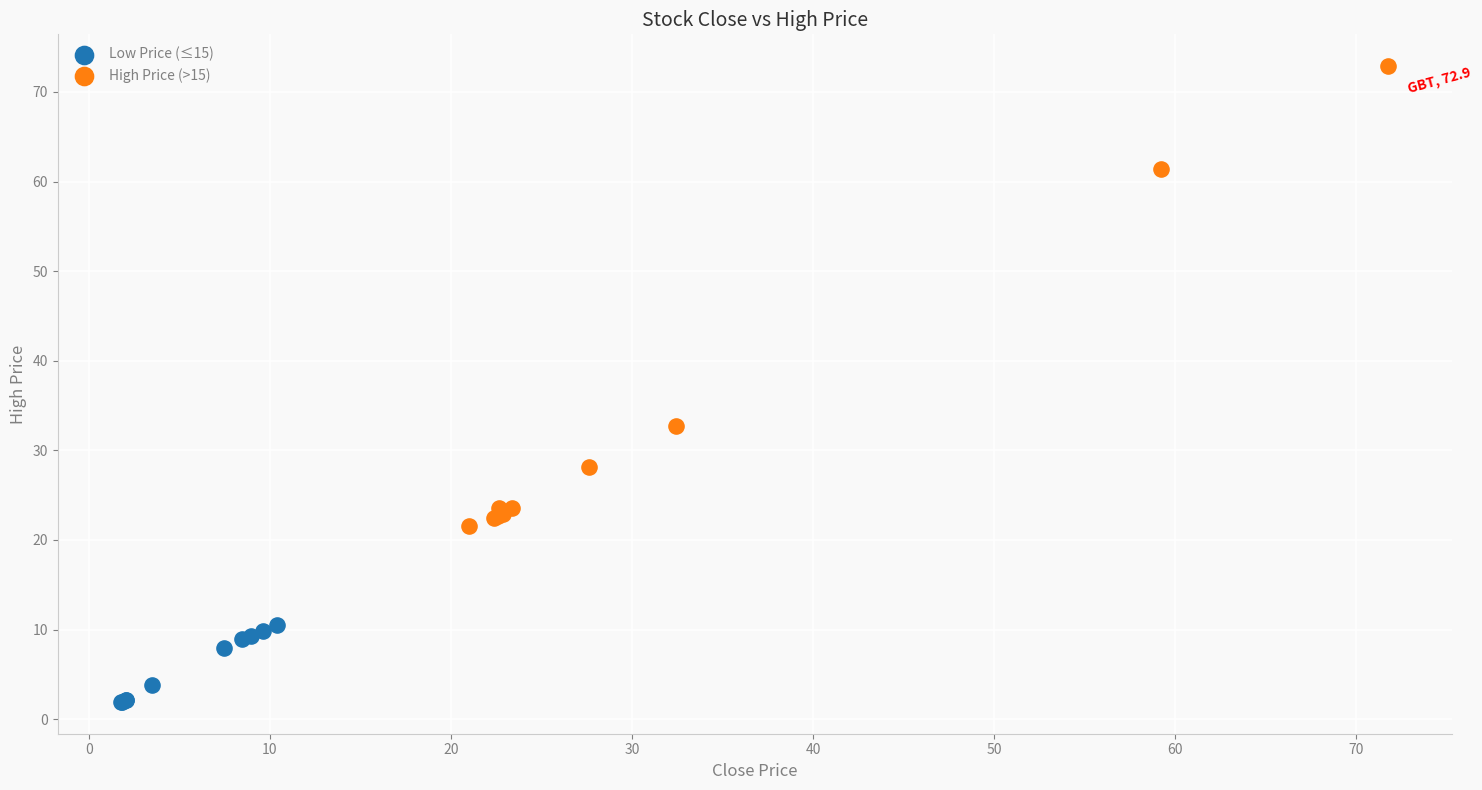

Which series has the widest spread of Y values?

High Price (>15)